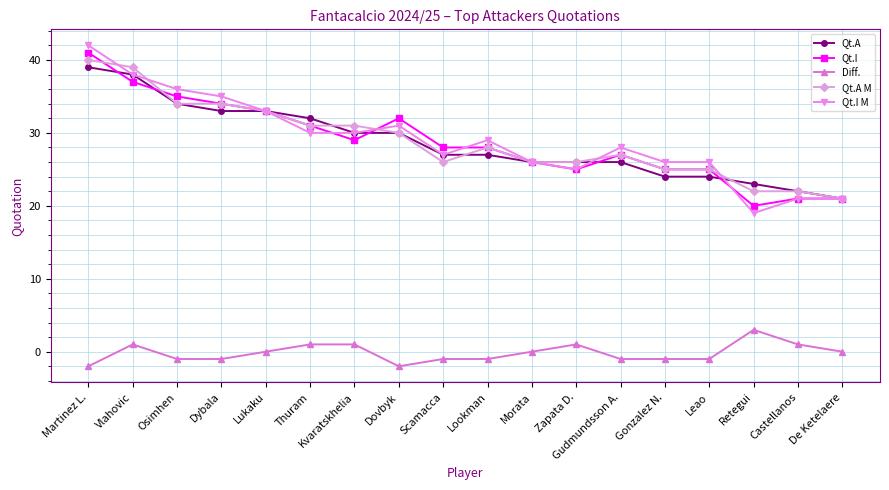

Is this an area chart (filled region under the line)?

No